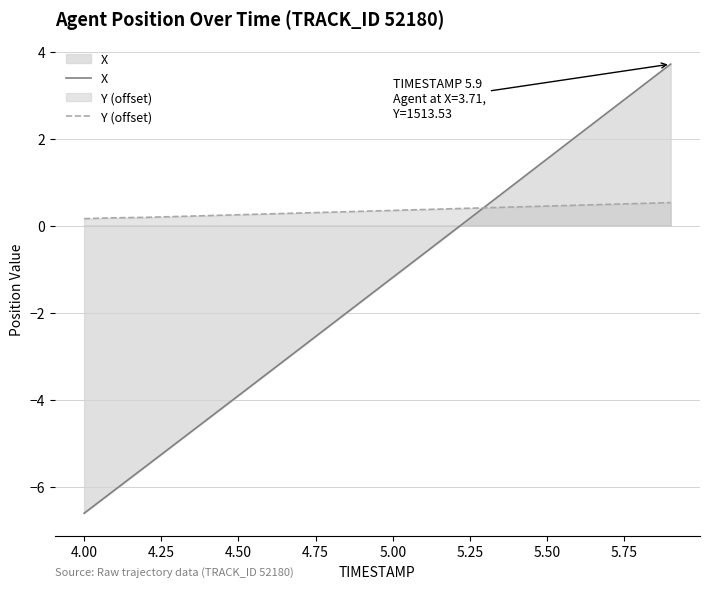

At how many categories does at least one series exceed -1?

20